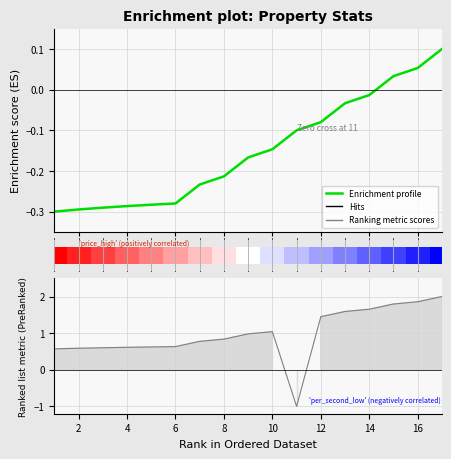

What is the change in value from 8 to 10?

+0.1